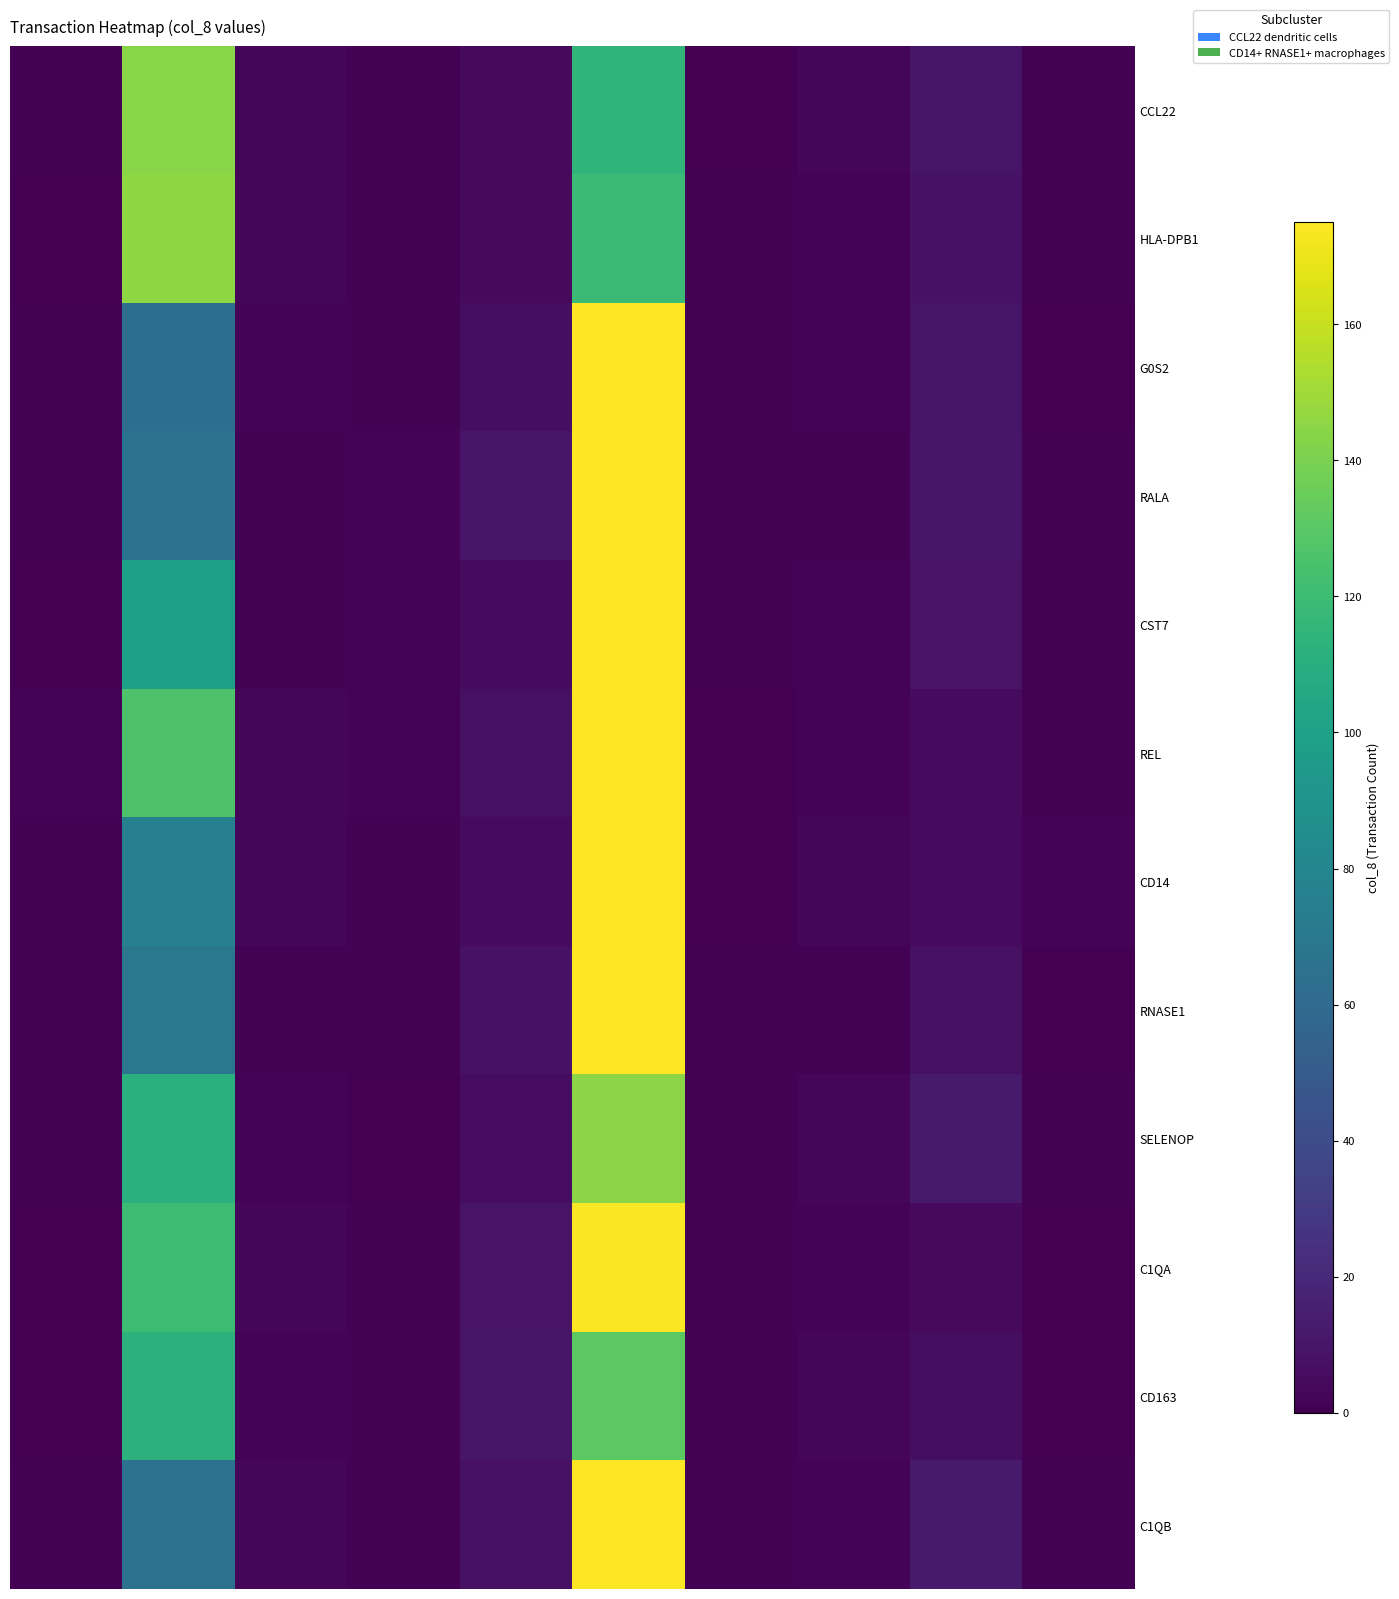

Which category has the highest value across all series?

5